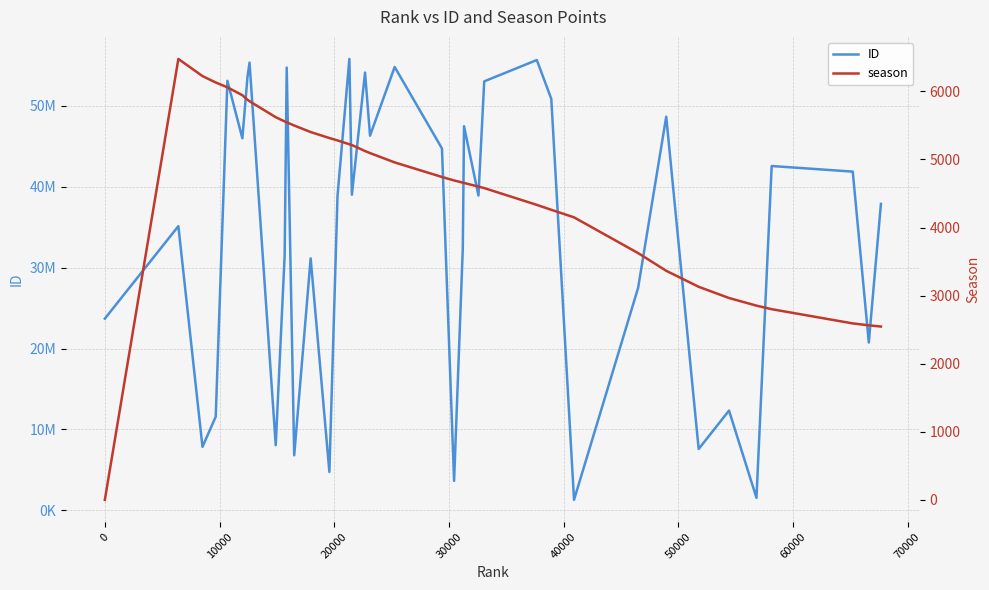

Does the chart have visible grid lines?

Yes